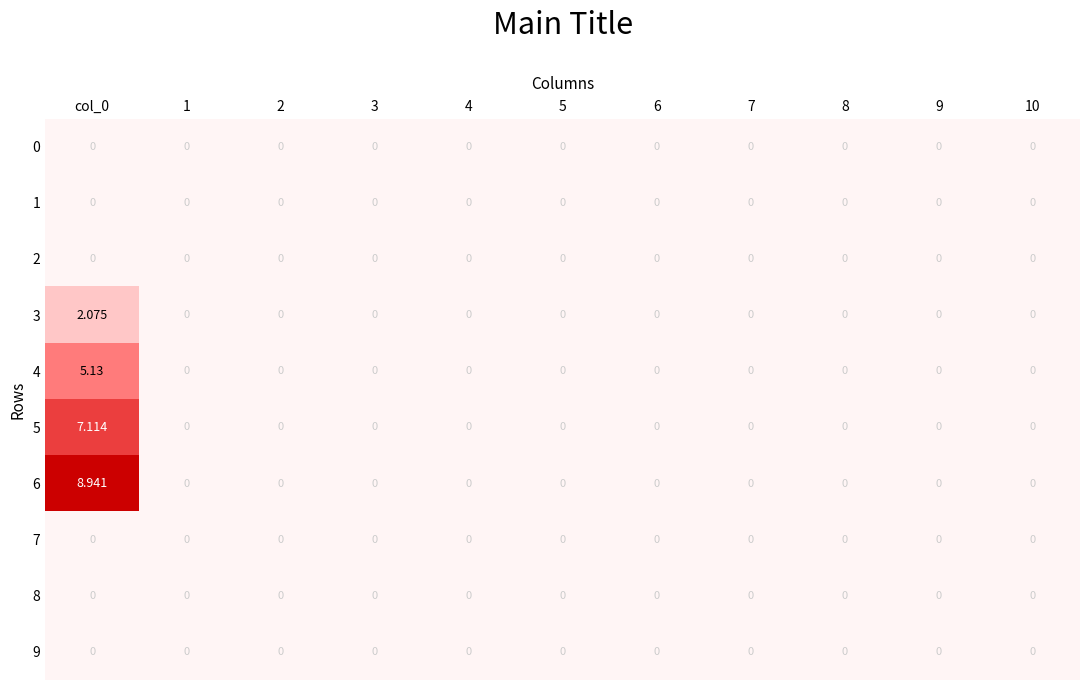

Count the 3 values in the range 0 to 1.

10